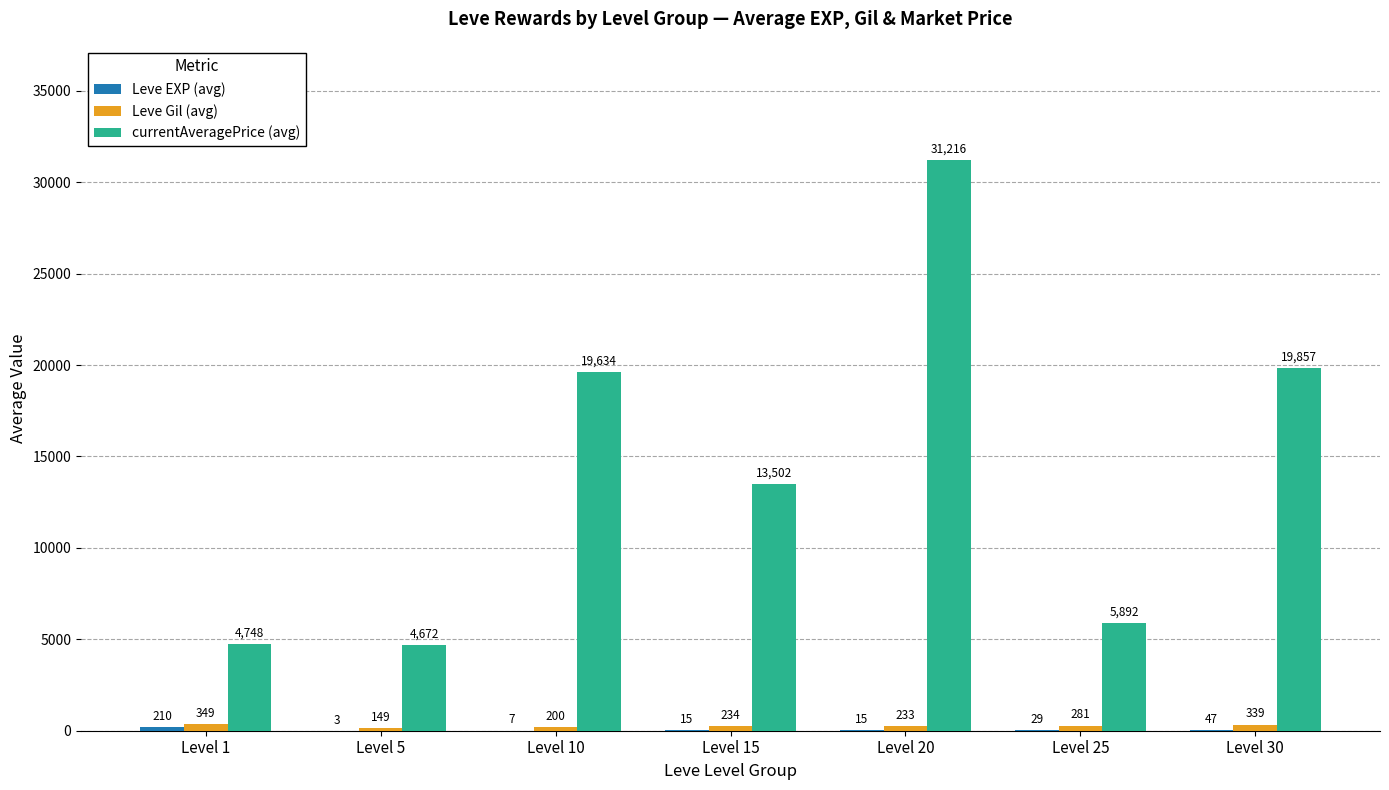

Between Level 5 and Level 10, which series saw the biggest shift?

currentAveragePrice (avg)